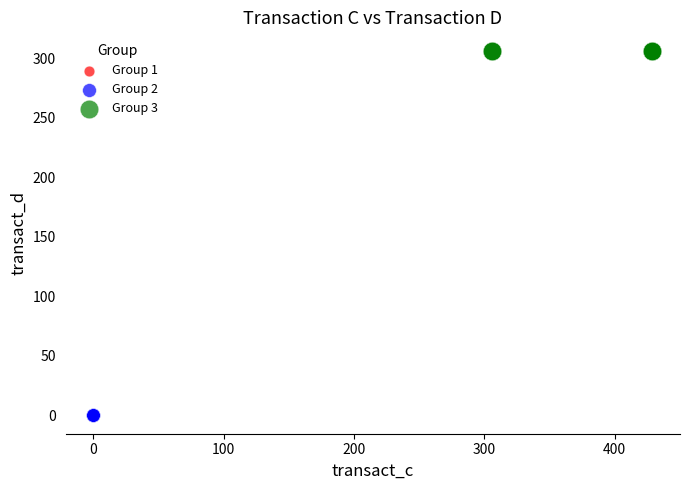

Which series contains the highest Y value?

Group 3